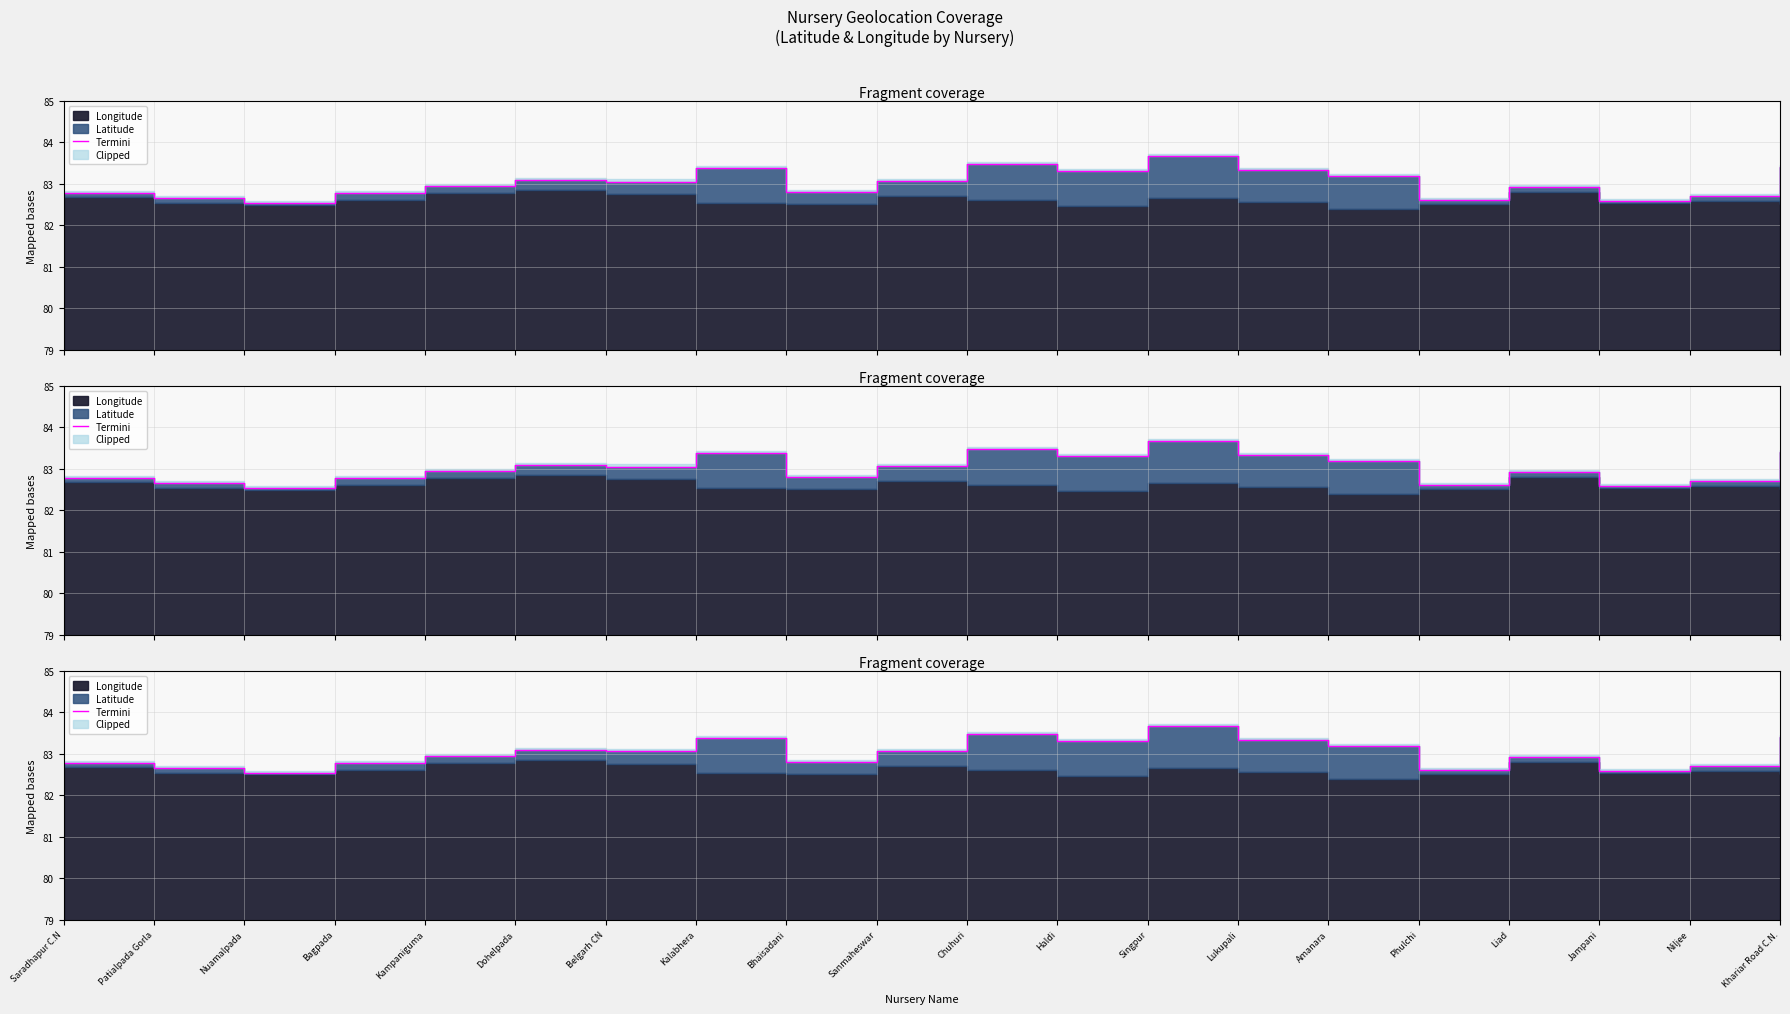

What is the difference between the maximum and minimum values?

1.1